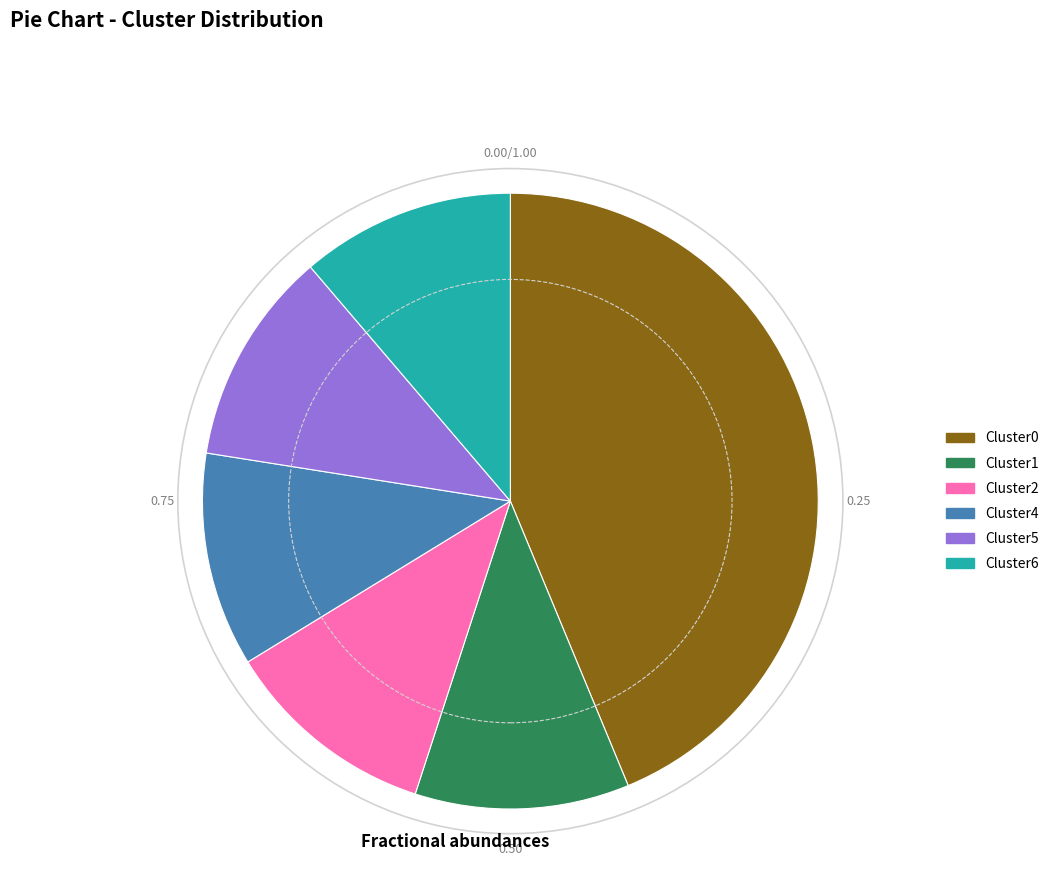

What is the ratio of the value at Cluster5 to the value at Cluster6?

1.0